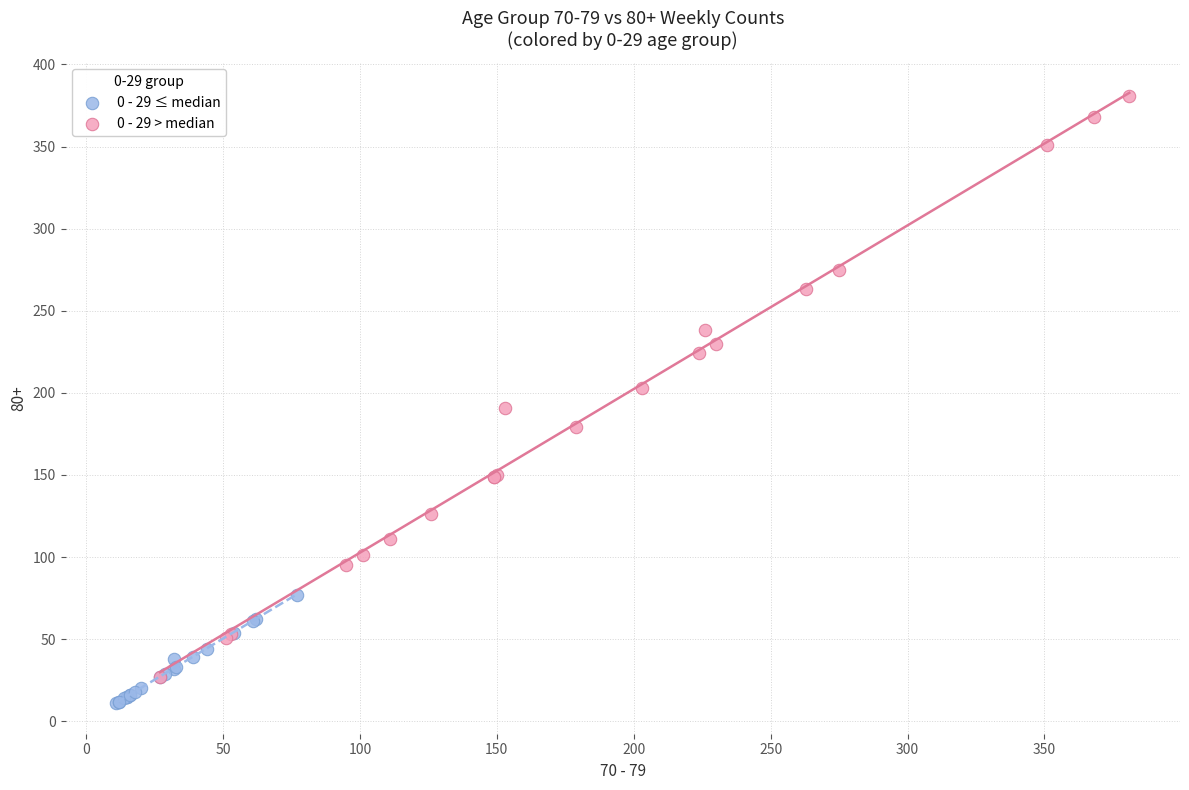

Which series has the largest Y range (max minus min)?

0 - 29 > median